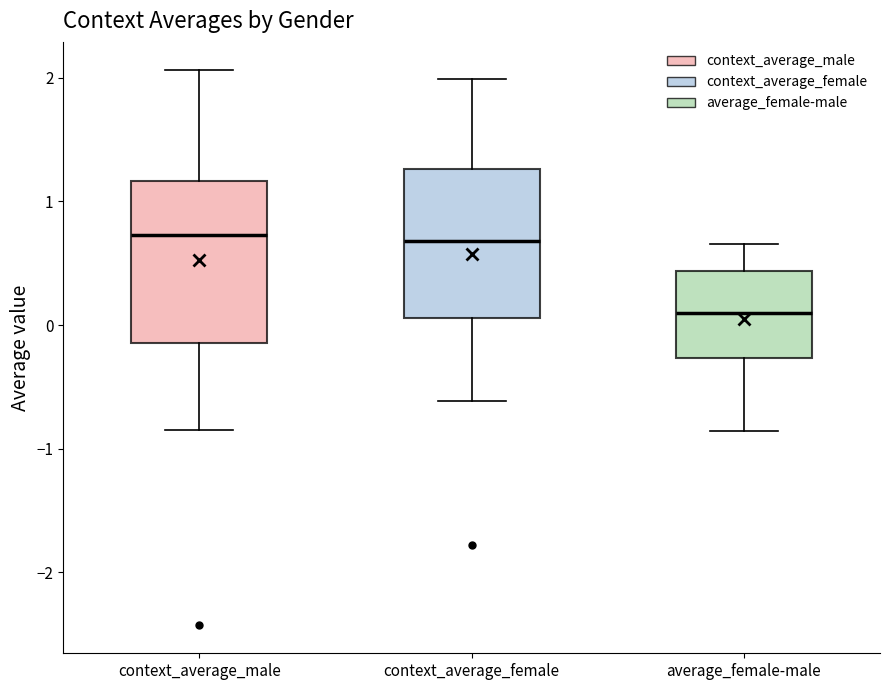

Reading left to right, transcribe this box plot: for each box, give where its median line is, the range the box spans, and where its two whiskers end, as read against the y-axis. The values are not printed on the chart, so give them approximately, as read against the axis.

context_average_male: median 0.7, box -0.1 to 1.2, whiskers -0.8 to 2.1
context_average_female: median 0.7, box 0.1 to 1.3, whiskers -0.6 to 2.0
average_female-male: median 0.1, box -0.3 to 0.4, whiskers -0.9 to 0.7